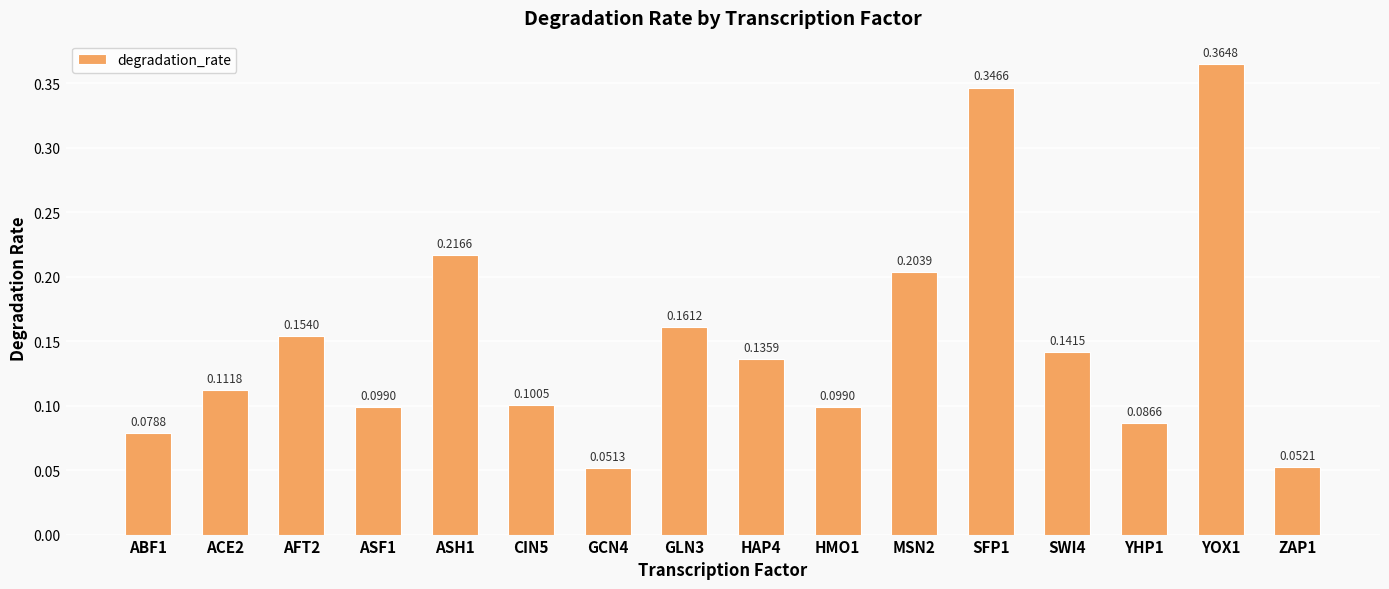

Does the chart contain any negative values?

No